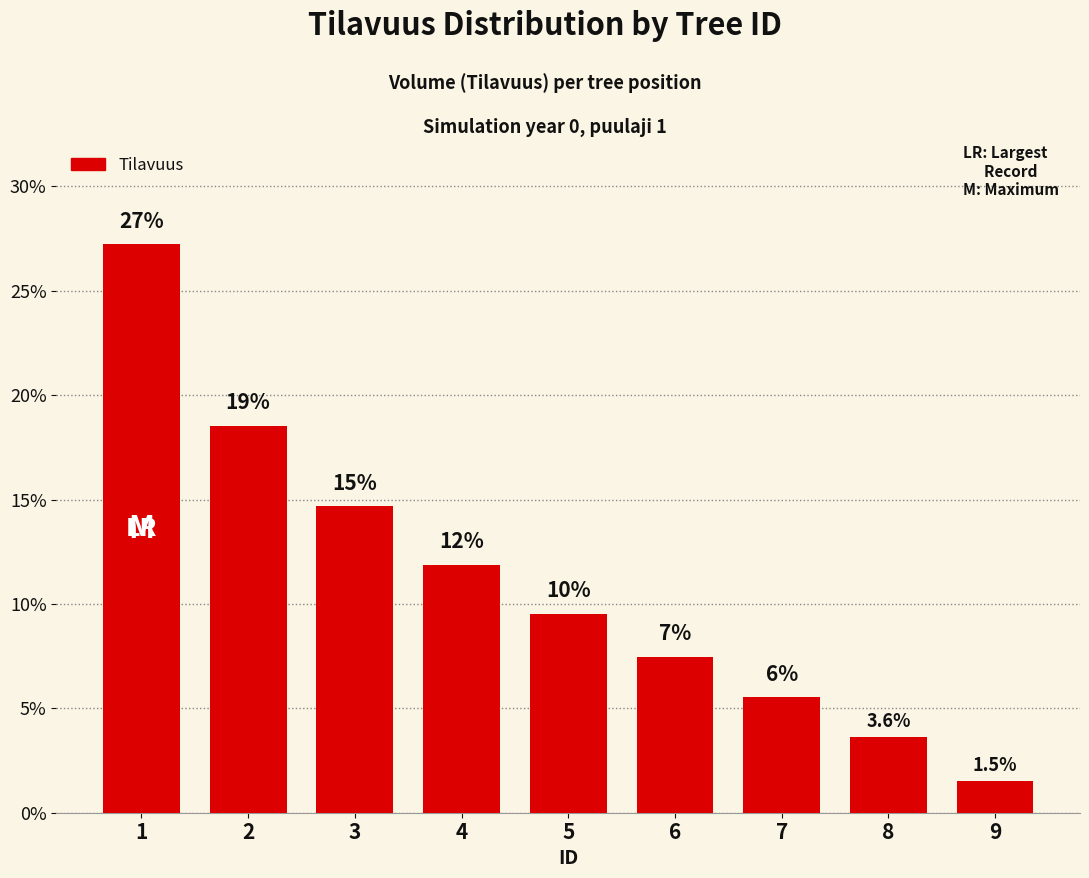

Reading left to right, what are all the values shown in this chart?

27.2	18.5	14.7	11.9	9.5	7.5	5.5	3.6	1.5